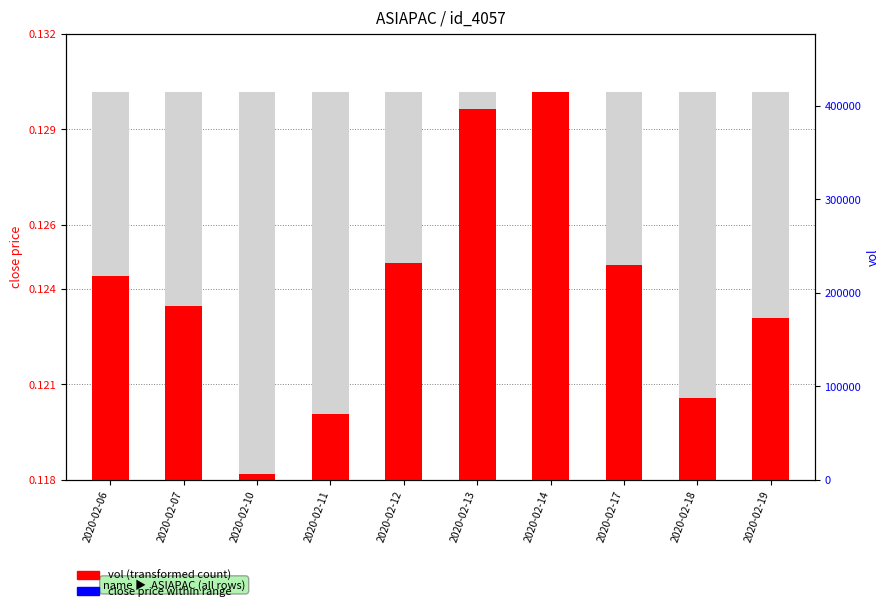

Between 2020-02-11 and 2020-02-14, which is larger?

2020-02-14